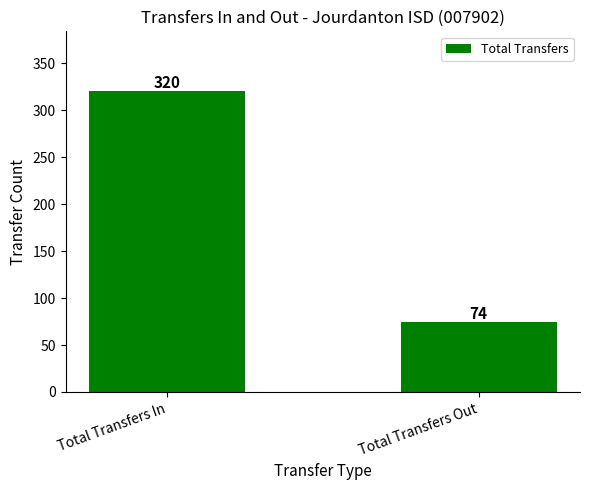

What is the difference between the values at Total Transfers Out and Total Transfers In?

246